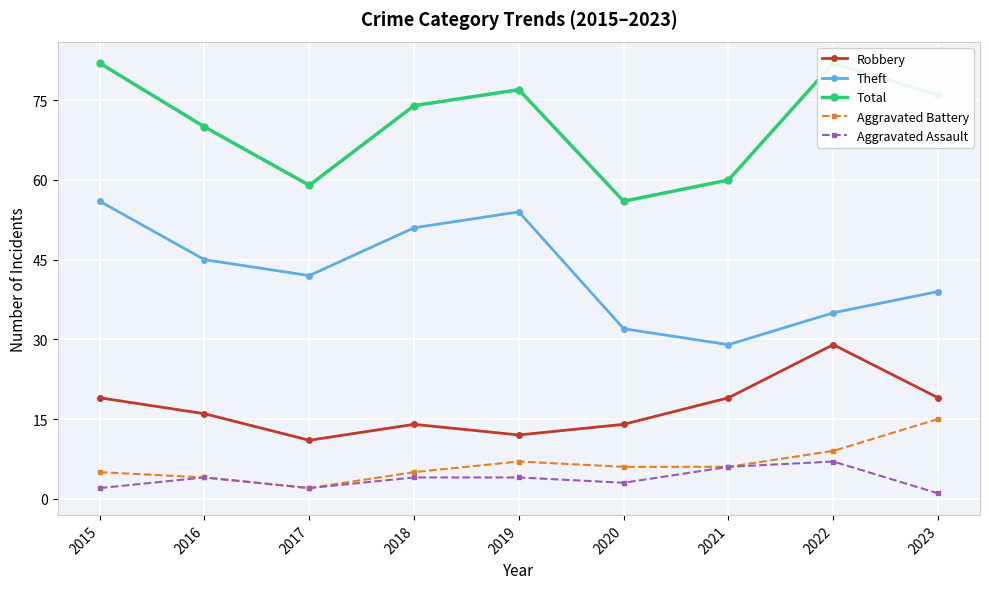

What is the difference between the Total values at 2023 and 2022?

6